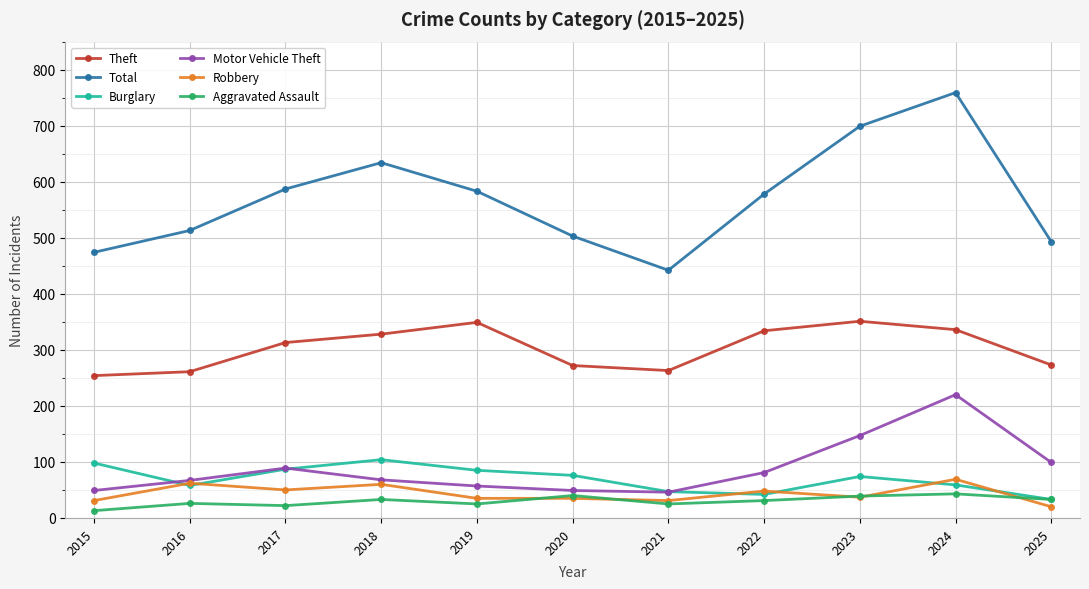

What is the minimum value shown in the chart?

13